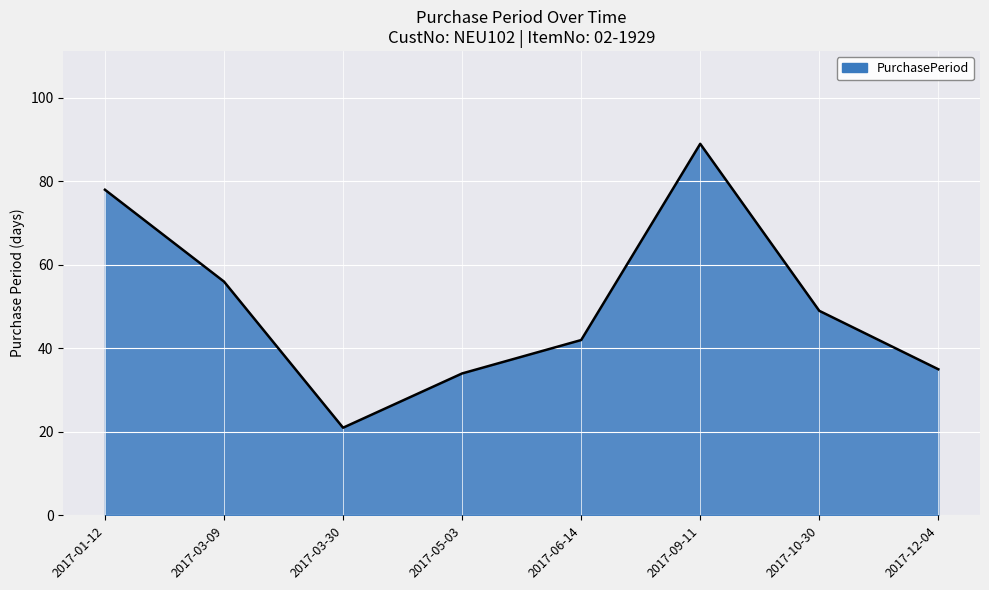

What is the change in value from 2017-06-14 to 2017-09-11?

+47